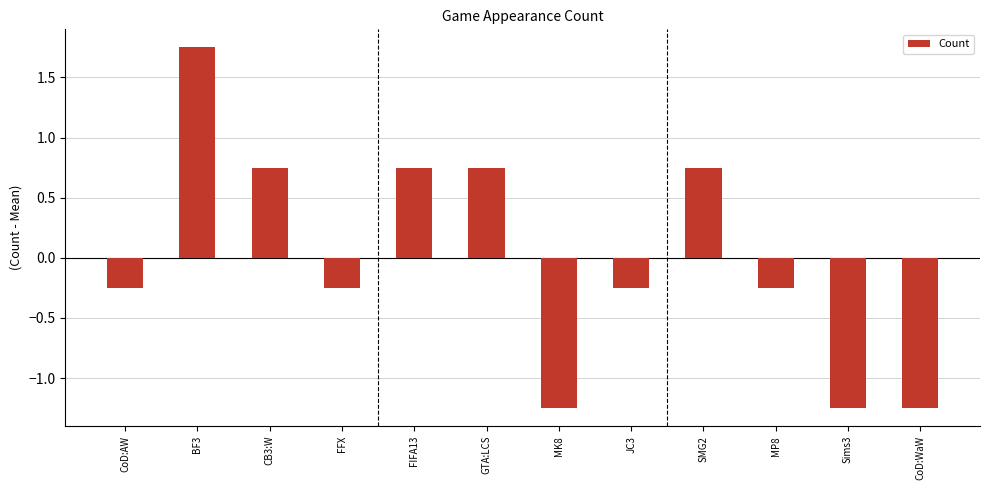

True or false: the data shows -0.4 at CoD:AW.

False